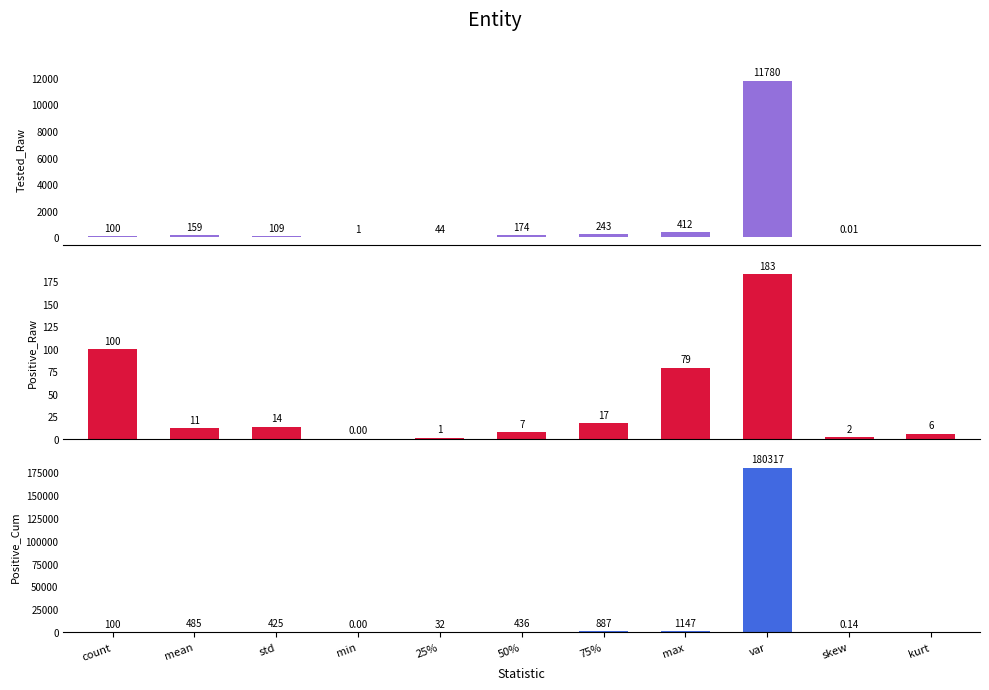

Rank the series at mean from lowest to highest value.

Positive_Raw, Tested_Raw, Positive_Cum